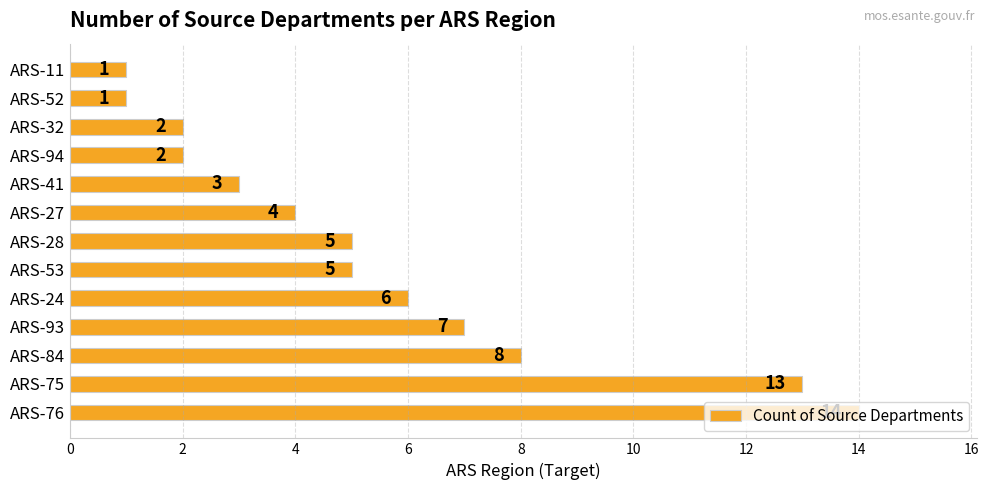

How many distinct data groups are displayed?

1